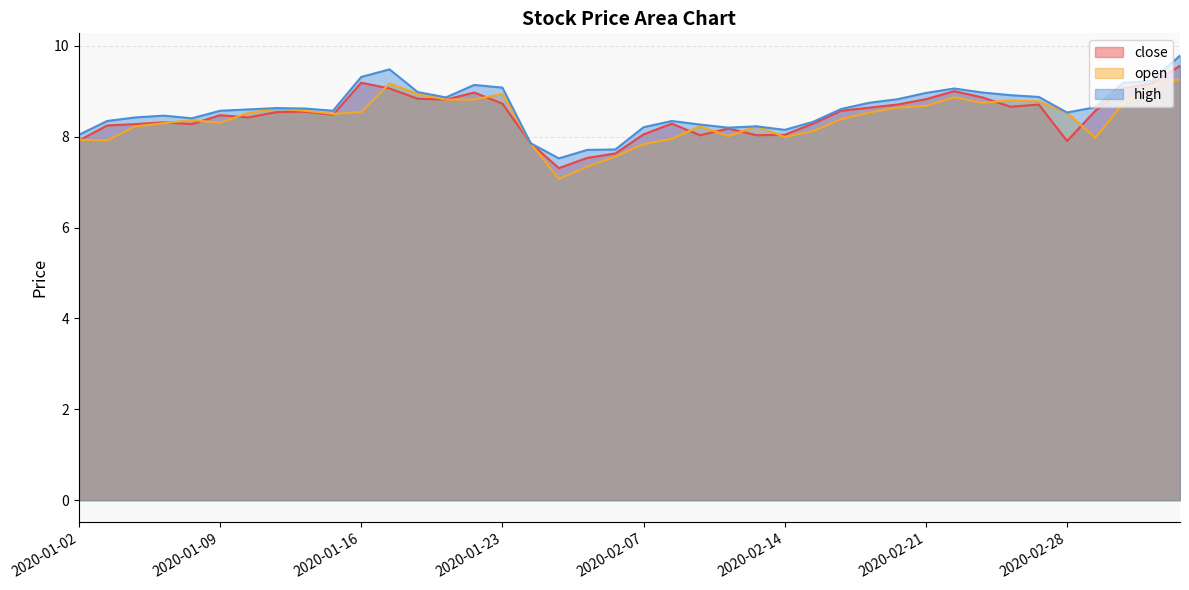

How many lines are shown in the chart?

3